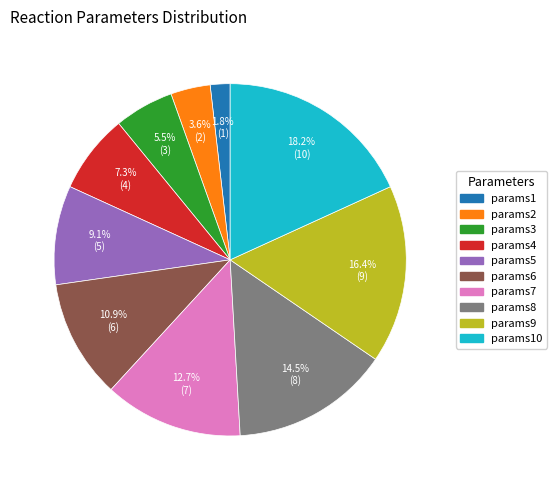

Is there any slice that represents more than half of the pie?

No